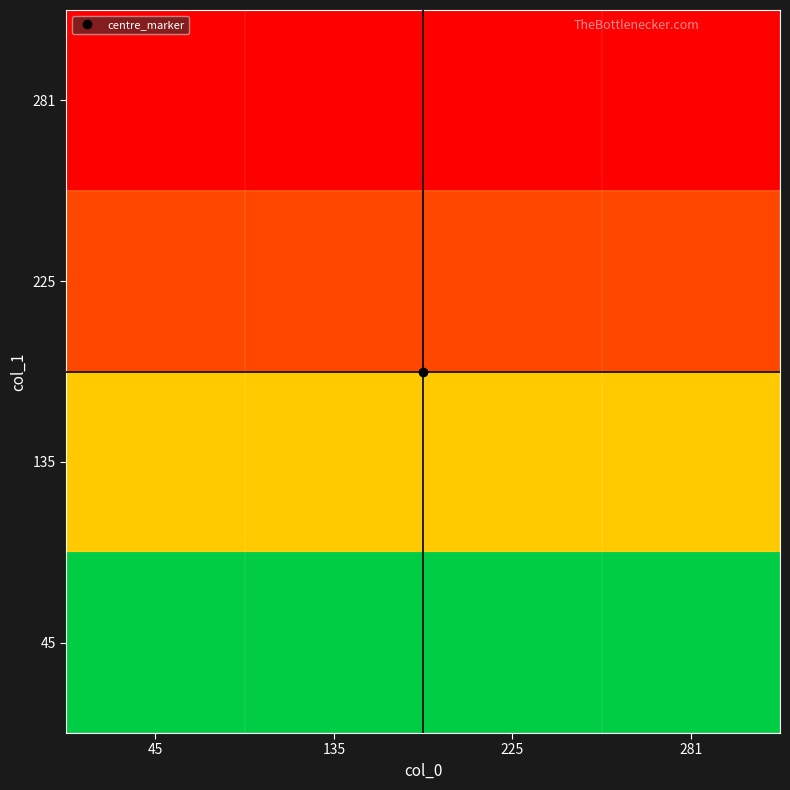

At which category is the sum across all series the highest?

45